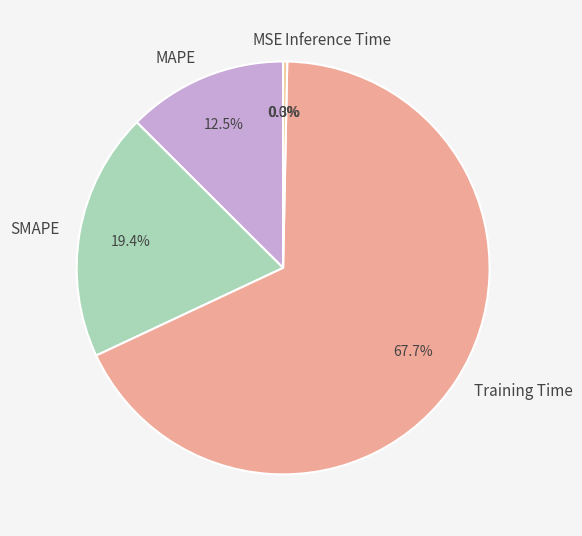

Combined, do Training Time and SMAPE account for over 50%?

Yes